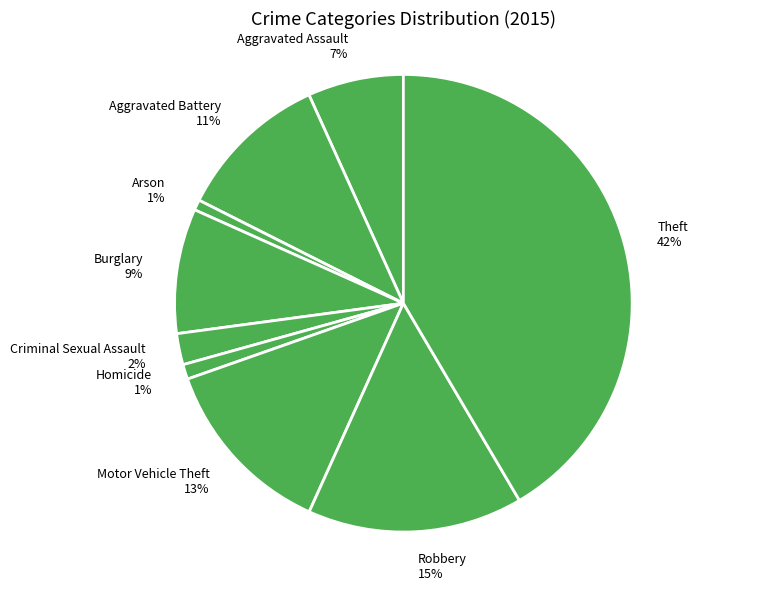

Is the sum of Homicide and Theft greater than half?

No